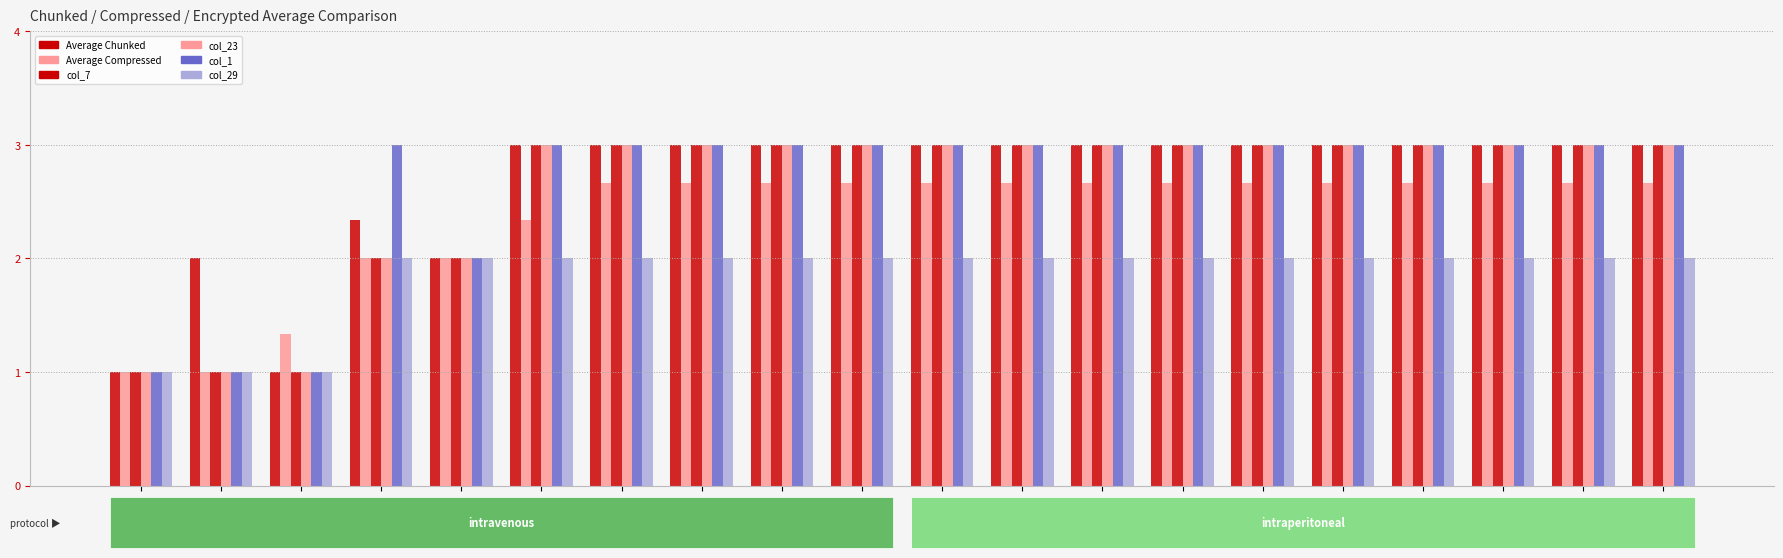

How many data points does each series have?

20